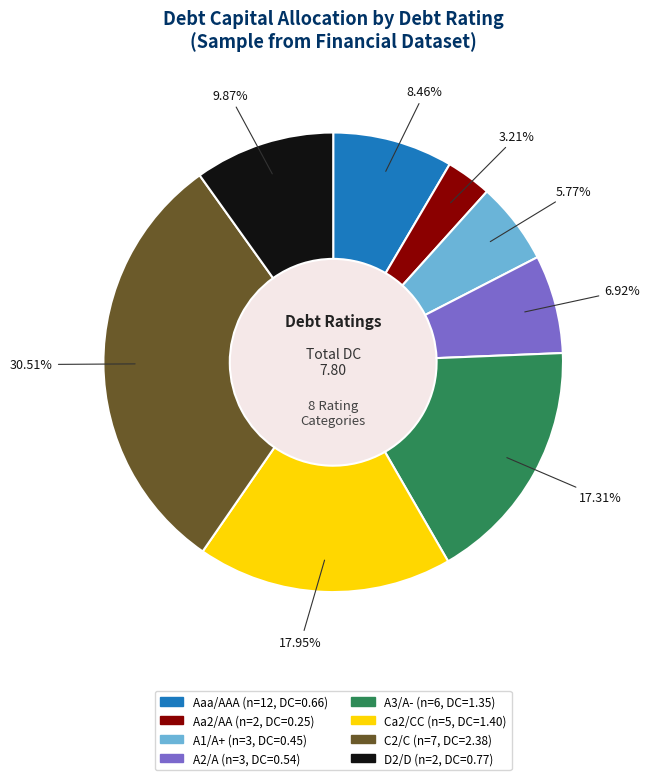

Do A2/A and A1/A+ together represent more than half of the pie?

No